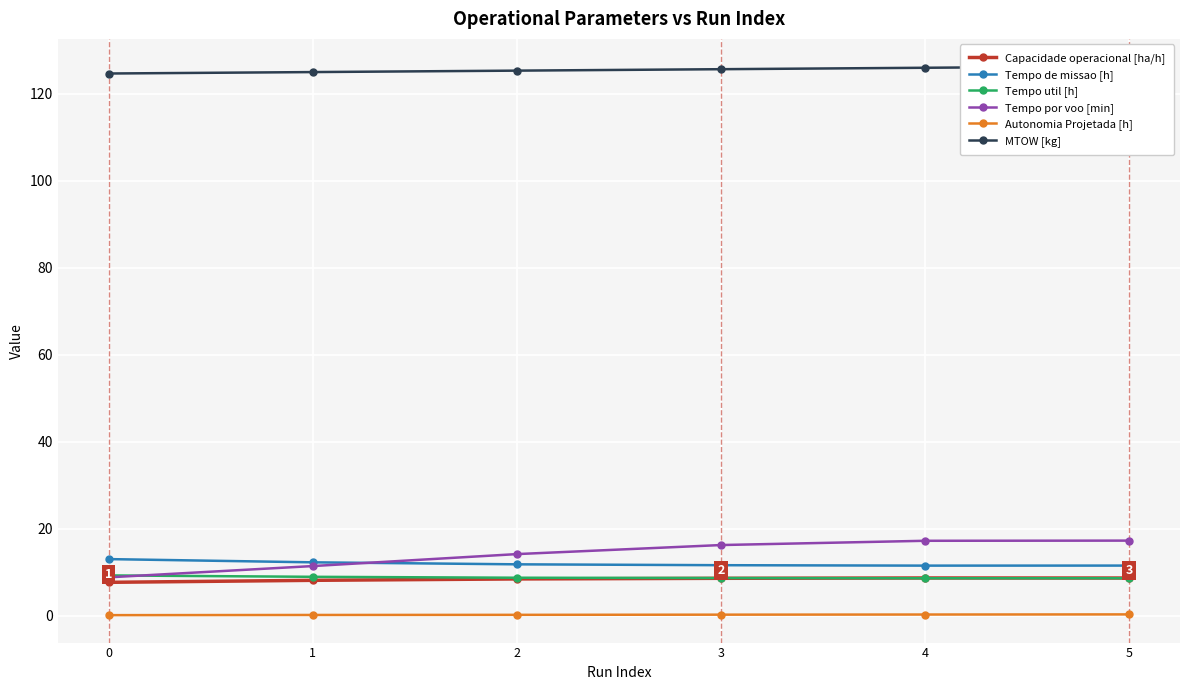

At how many categories does at least one series exceed 119?

6